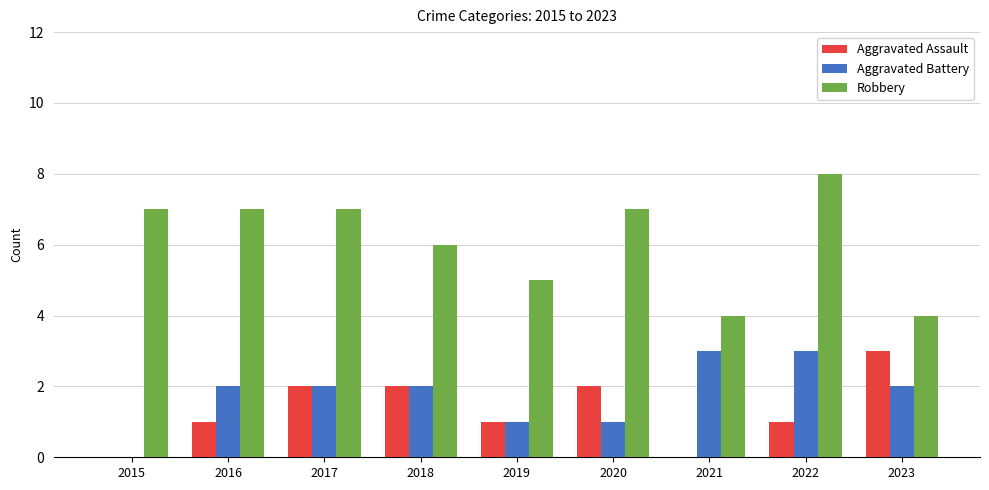

The Aggravated Battery series shows 5 at 2022. True or false?

False